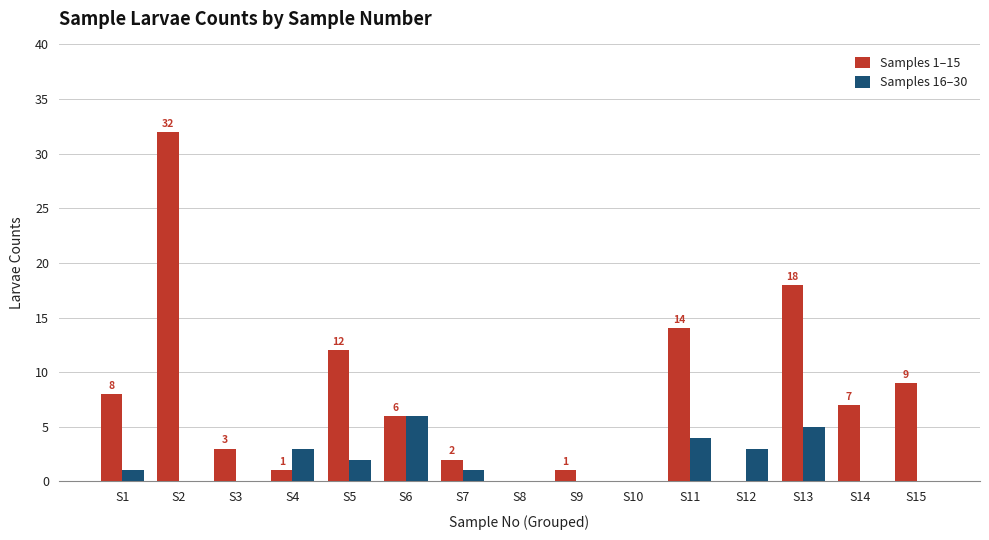

How many groups of bars are there?

15